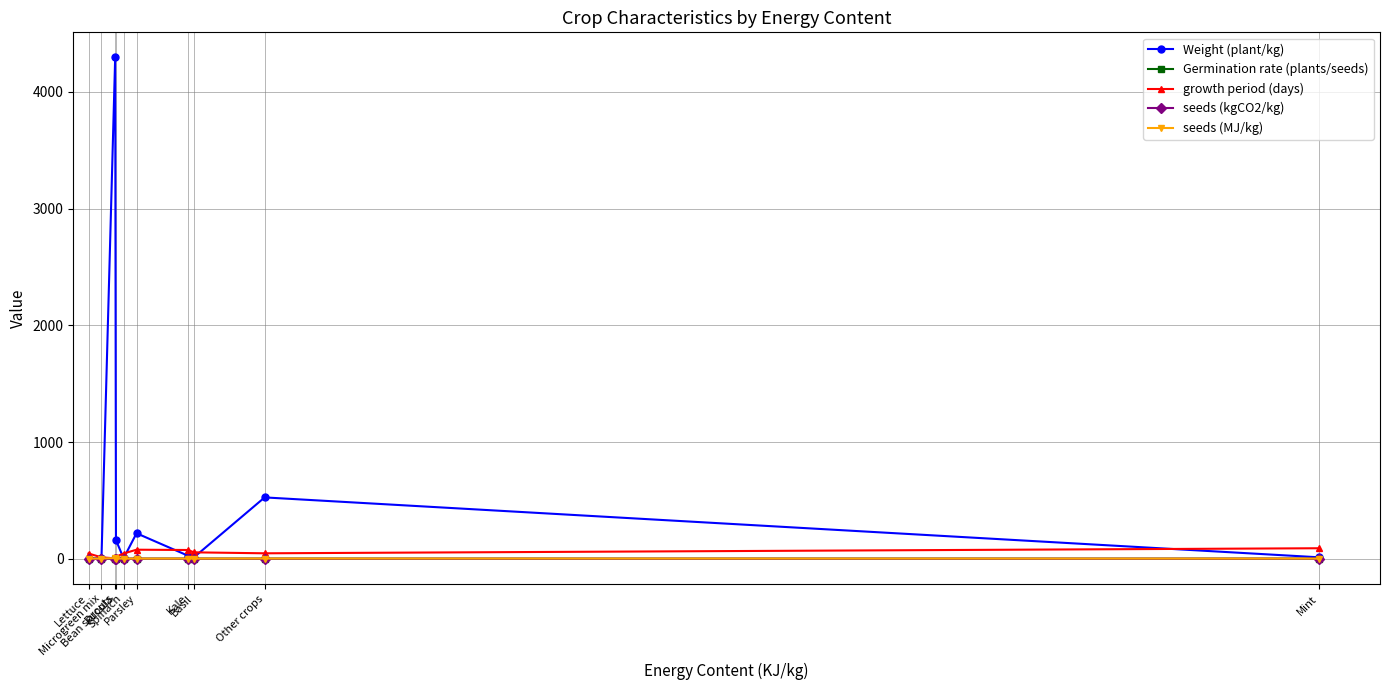

Which series has the largest range (max minus min)?

Weight (plant/kg)